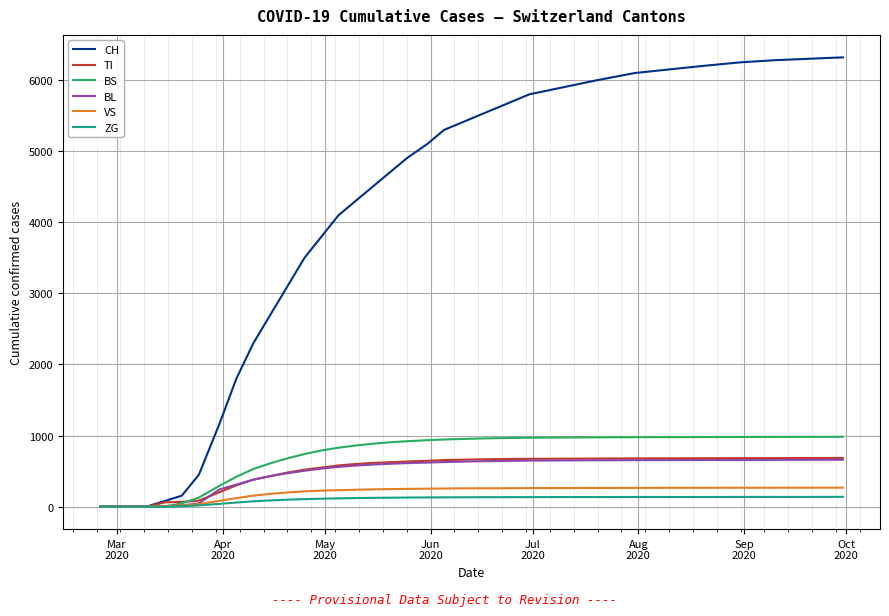

What is the maximum value for BS?

983